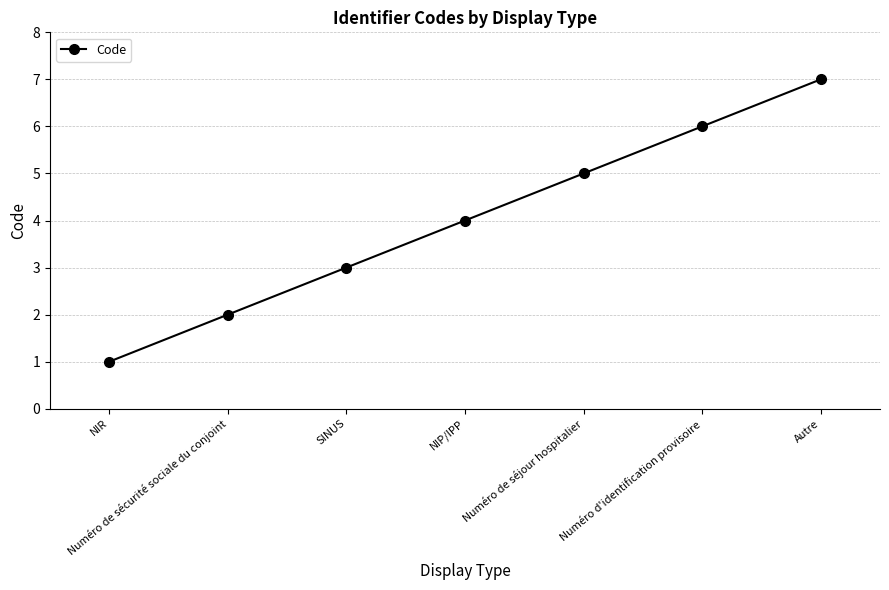

How many values are below 4?

3